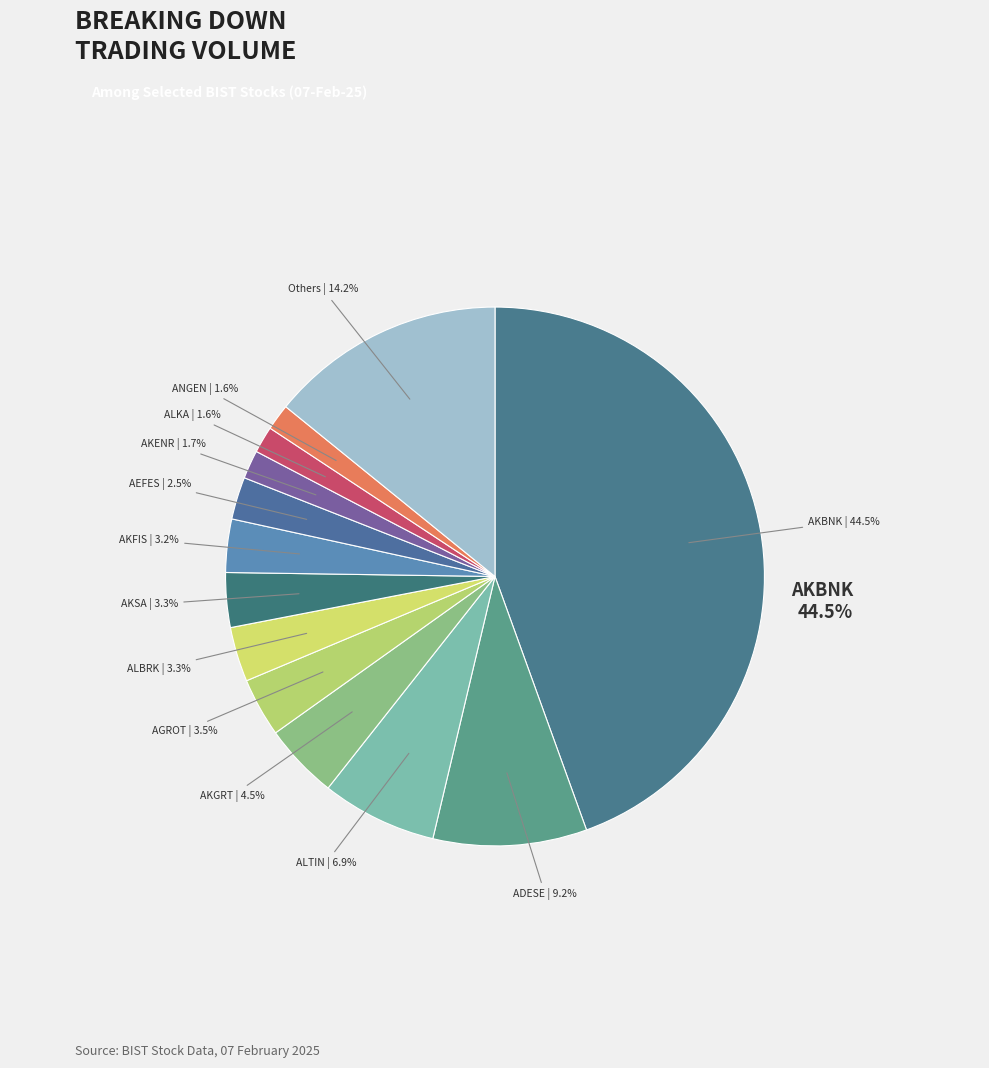

What percentage is the AKSA slice, to the nearest percent?

3%